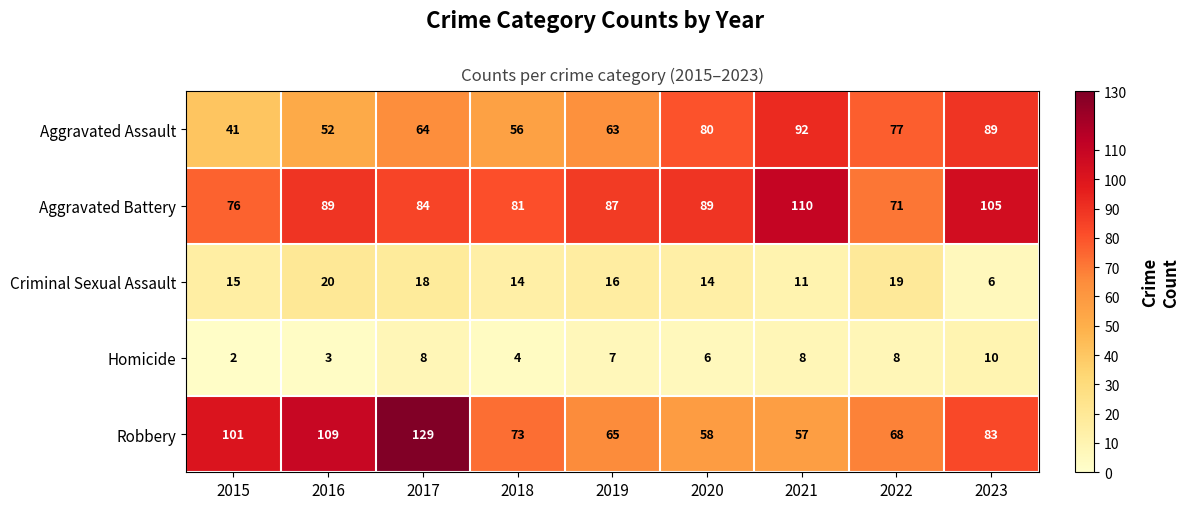

At which label does Aggravated Assault reach its peak?

2021